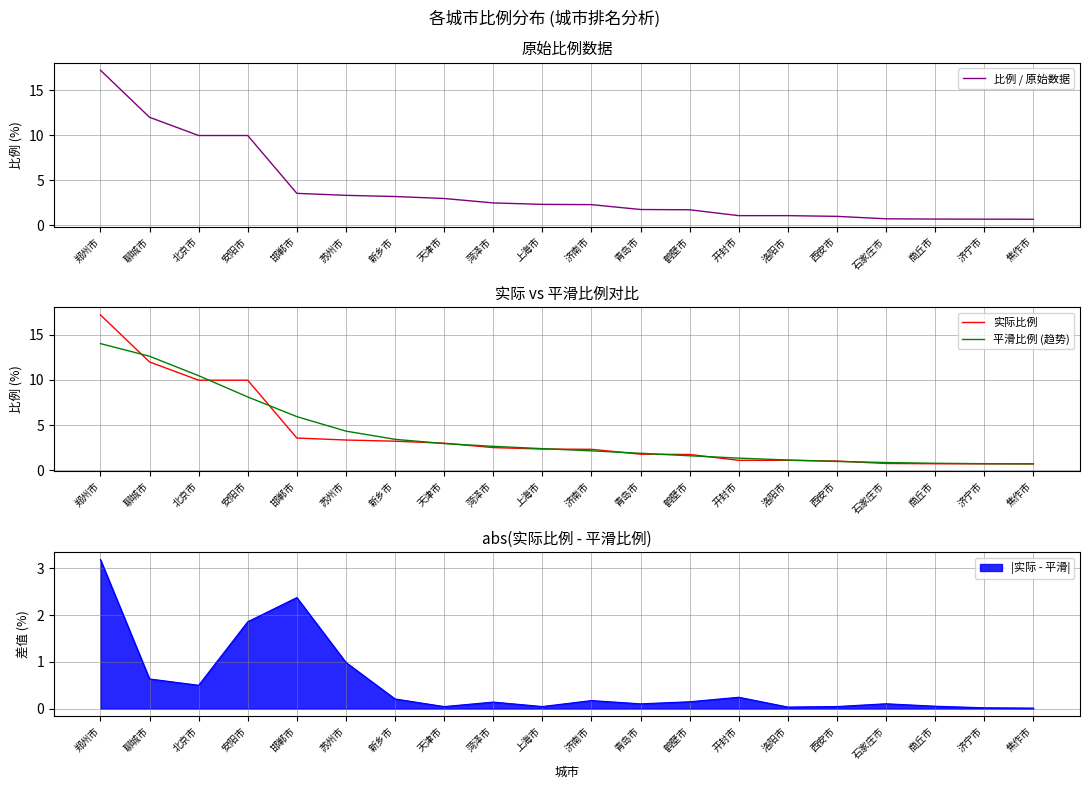

At how many categories does at least one series exceed 1?

16